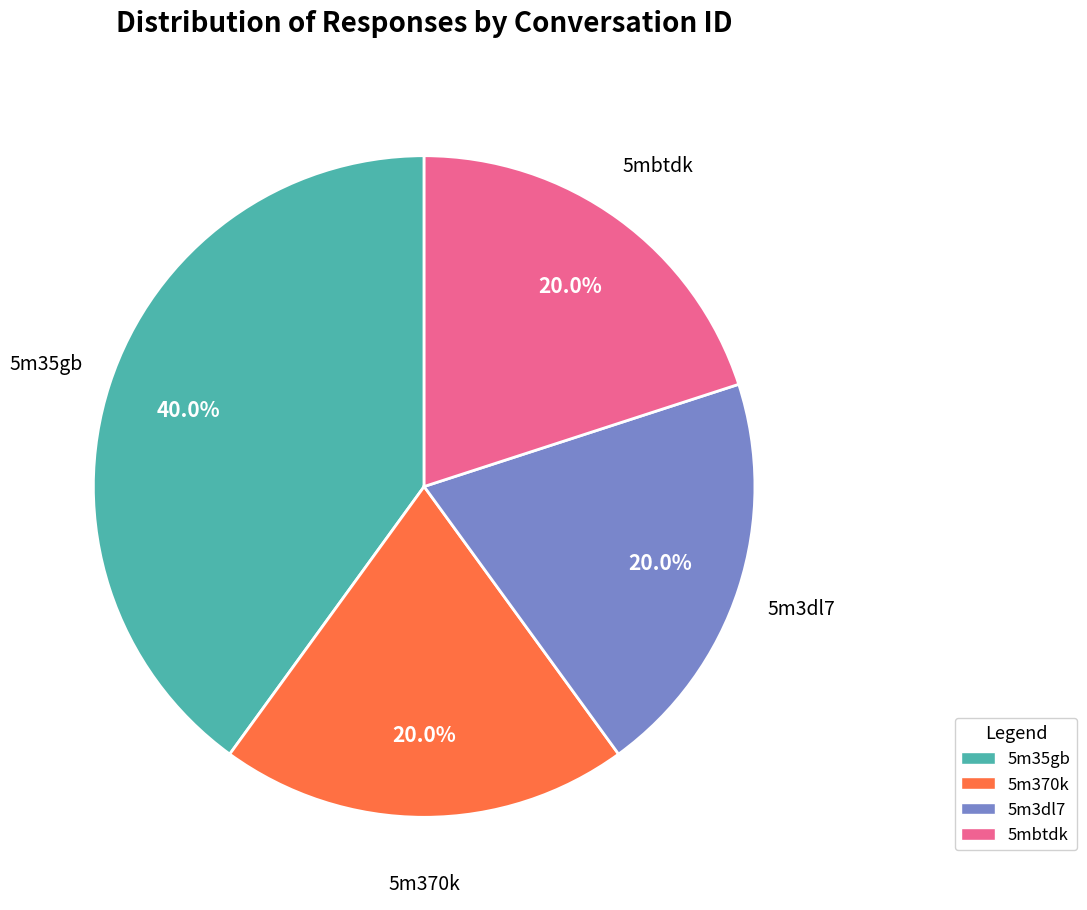

Between 5m35gb and 5m3dl7, which is larger?

5m35gb